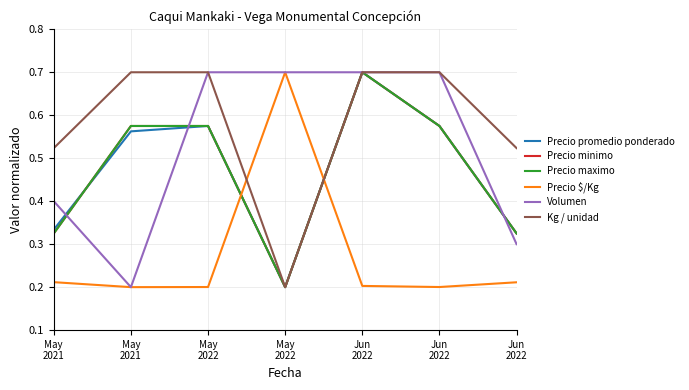

What is the label of the 7th point from the left?

Jun
2022